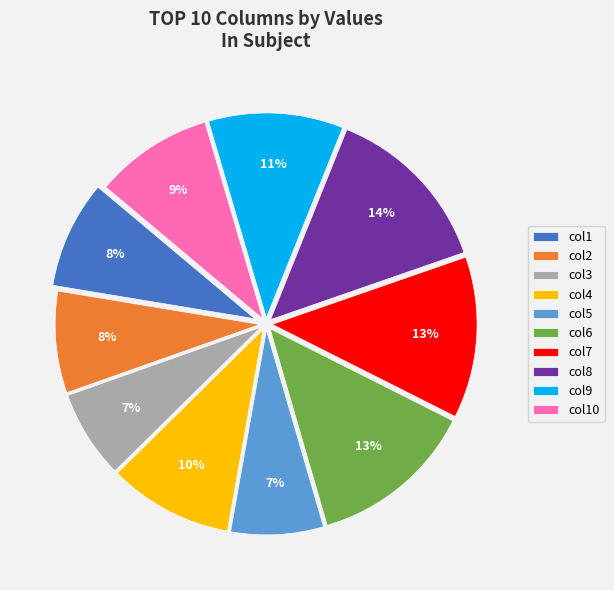

How many segments does this pie chart have?

10